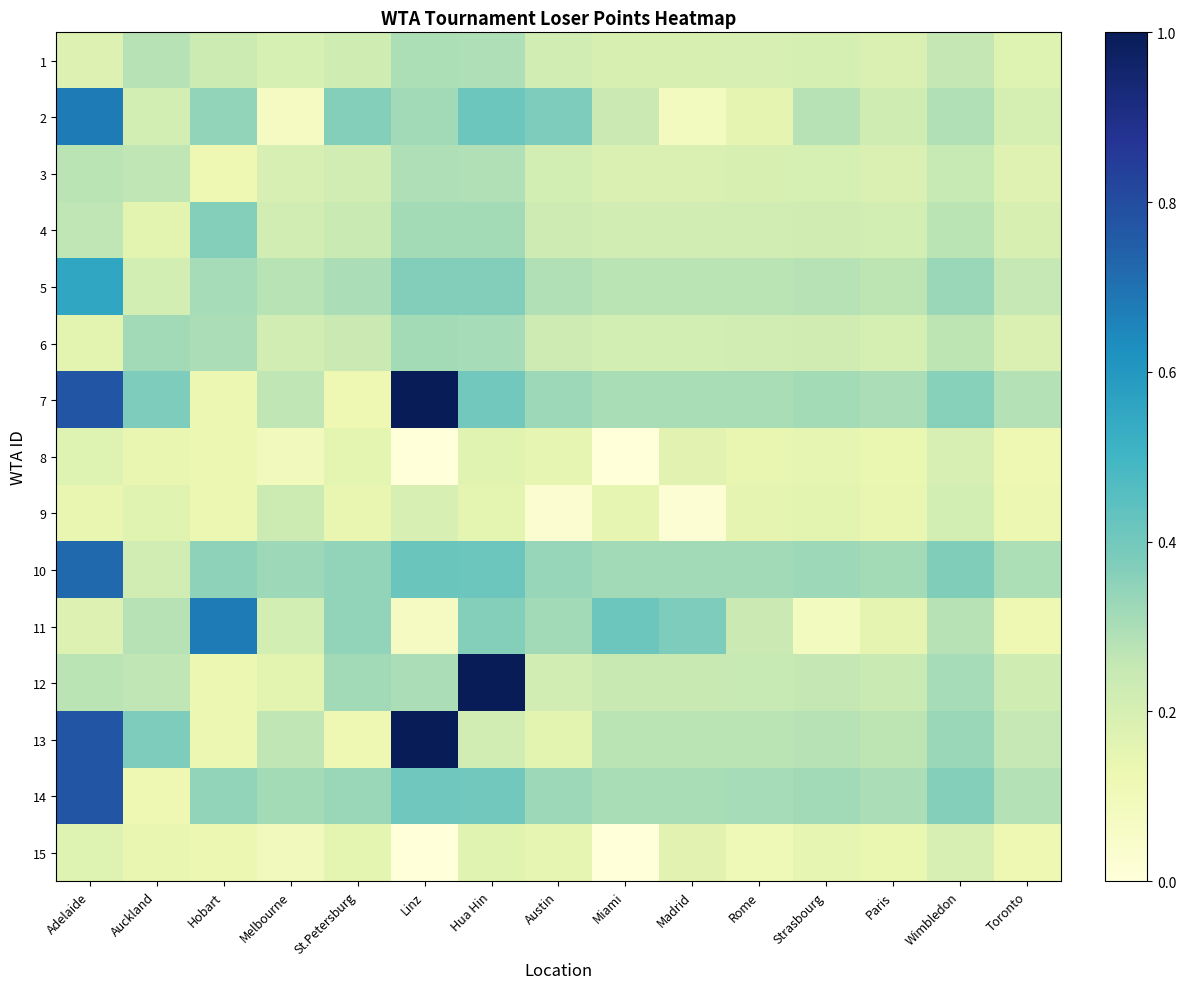

Count the number of data series in this chart.

15